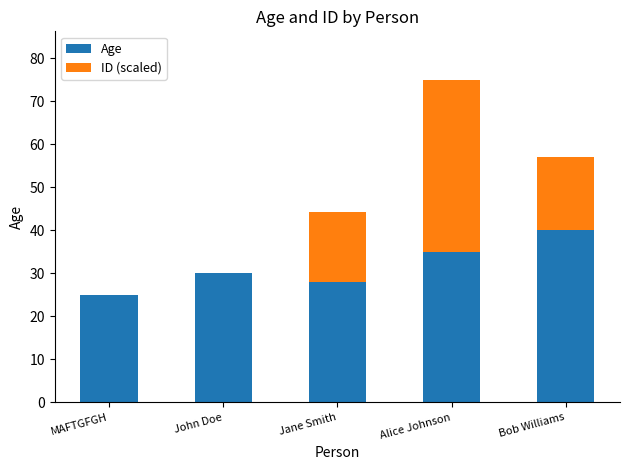

What is the maximum value for Age?

40.0